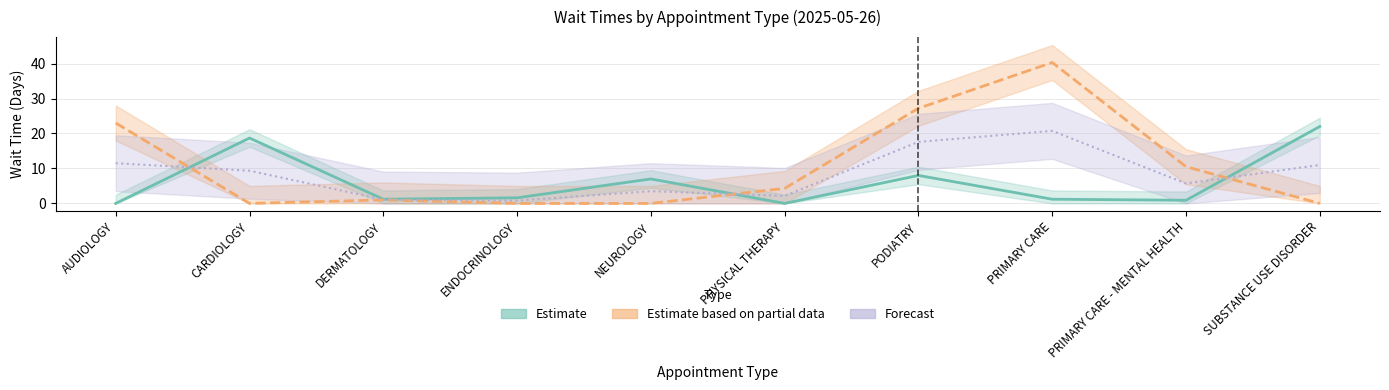

At how many categories does at least one series exceed 30?

1